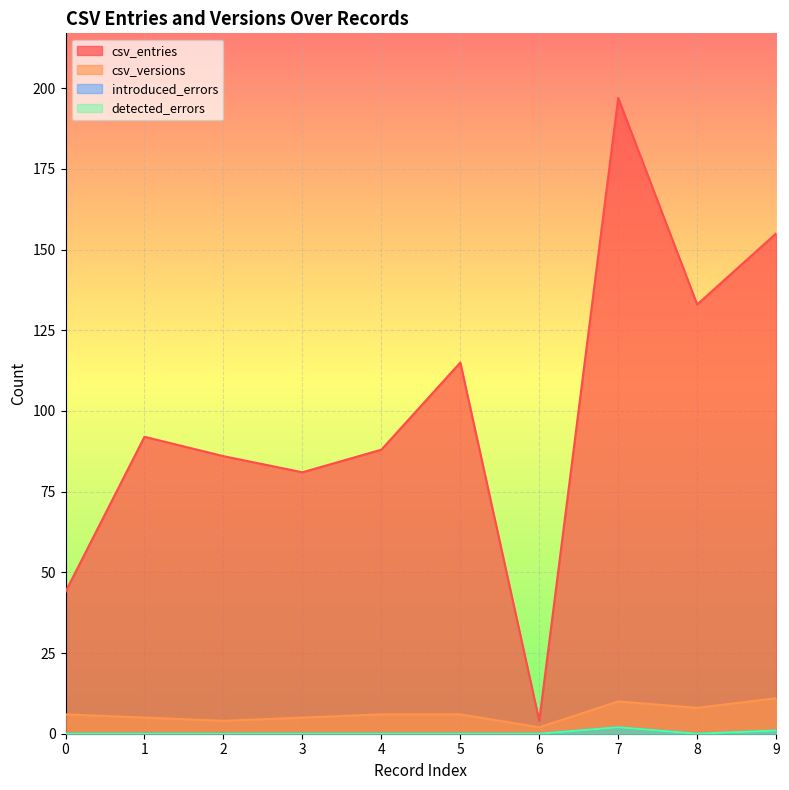

Between 2 and 8, which is larger?

8